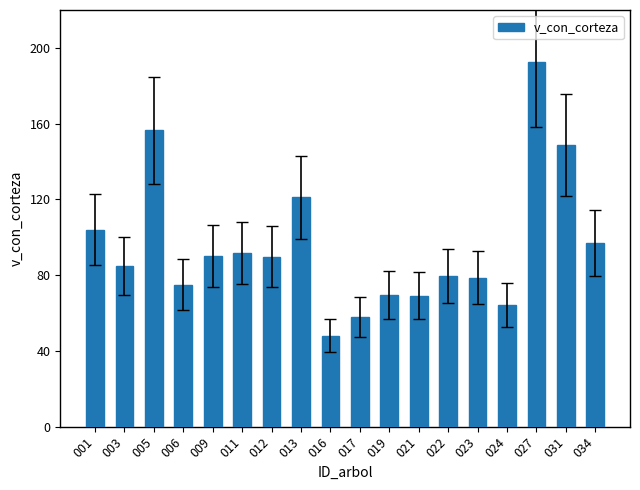

The value at 021 is 69.2. True or false?

True